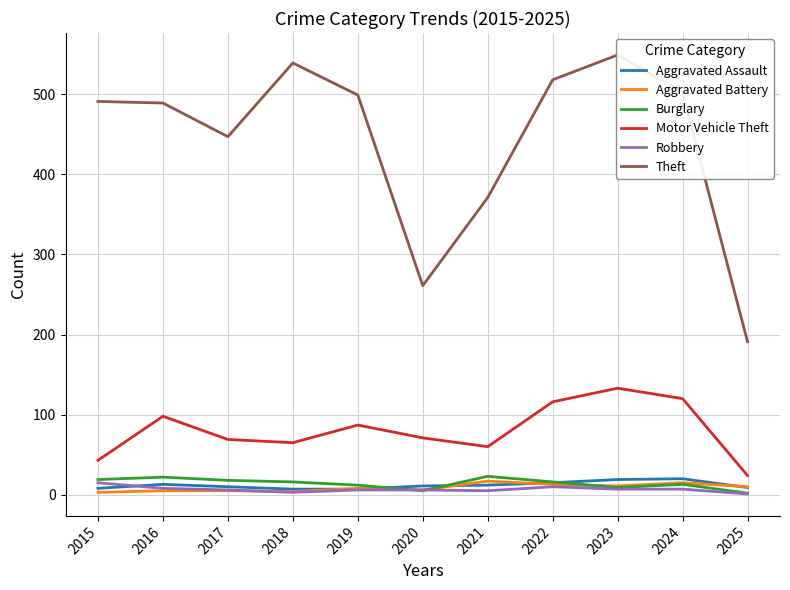

Rank the categories by Theft value from lowest to highest.

2025, 2020, 2021, 2017, 2016, 2015, 2019, 2024, 2022, 2018, 2023